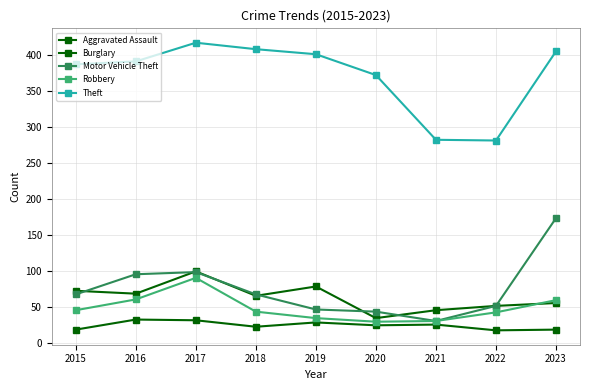

In Robbery, how many points are lower than both neighbors (excluding endpoints)?

1